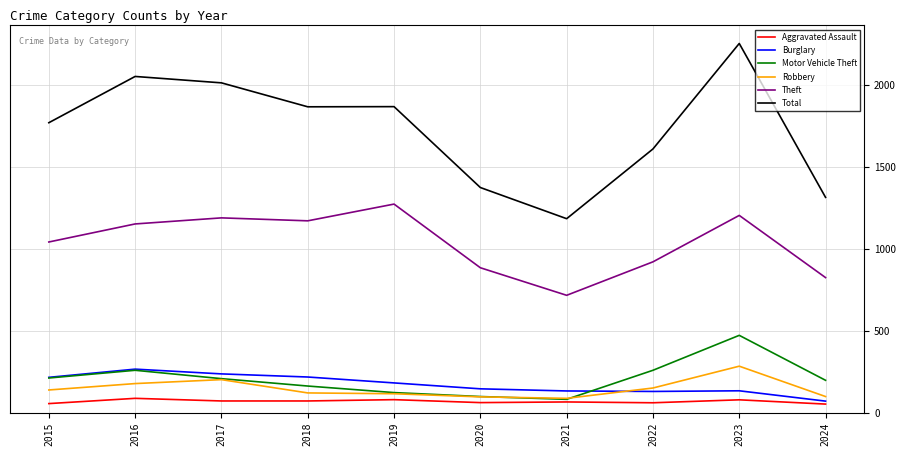

The Aggravated Assault series shows 88 at 2016. True or false?

True